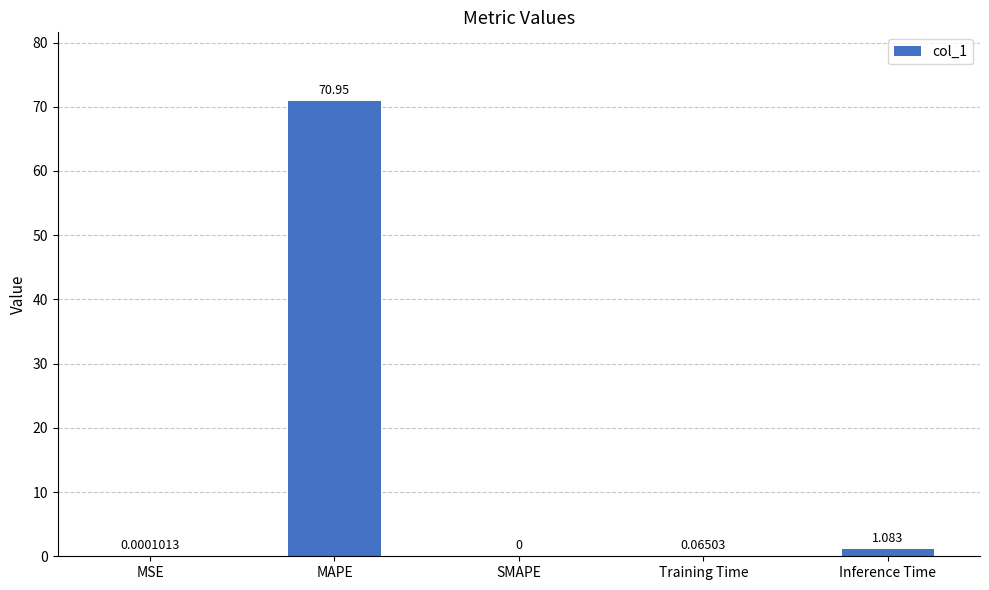

What is the average value?

14.4